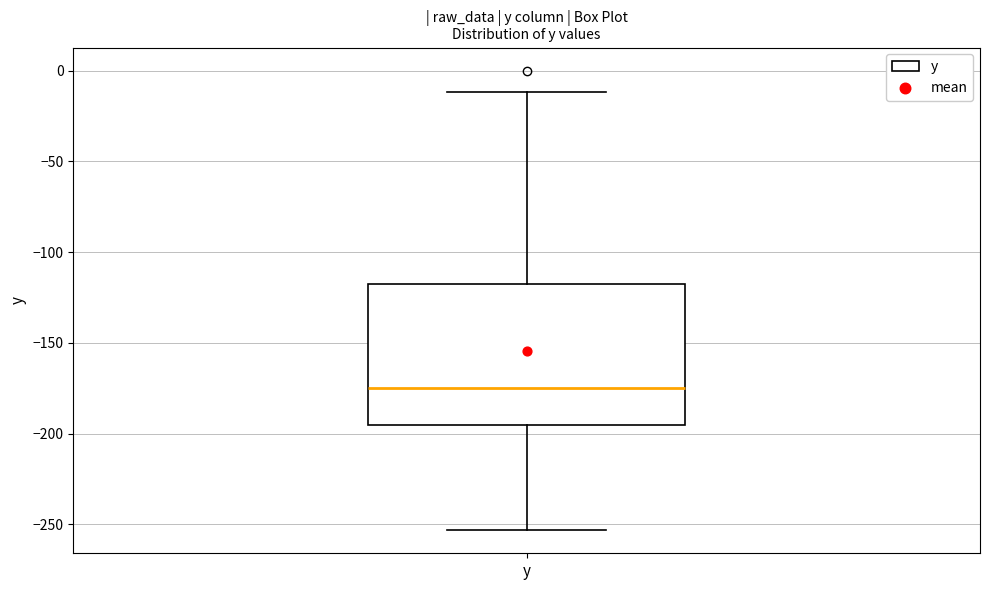

Read this box plot against the y-axis: the position of the median line, the range covered by the box, and the ends of both whiskers. The values are not printed on the chart, so give them approximately, as read against the axis.

median -175, box -195 to -115, whiskers -255 to -10